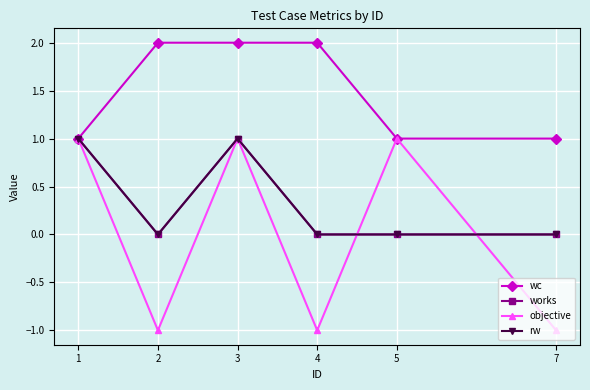

Is it true that wc equals 2 at 4?

True